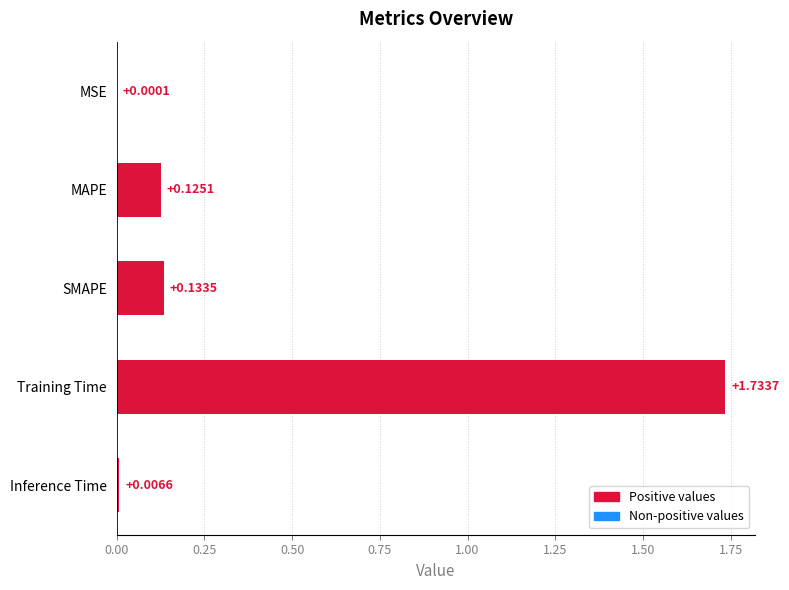

What is the sum of the values at SMAPE and Training Time?

1.9